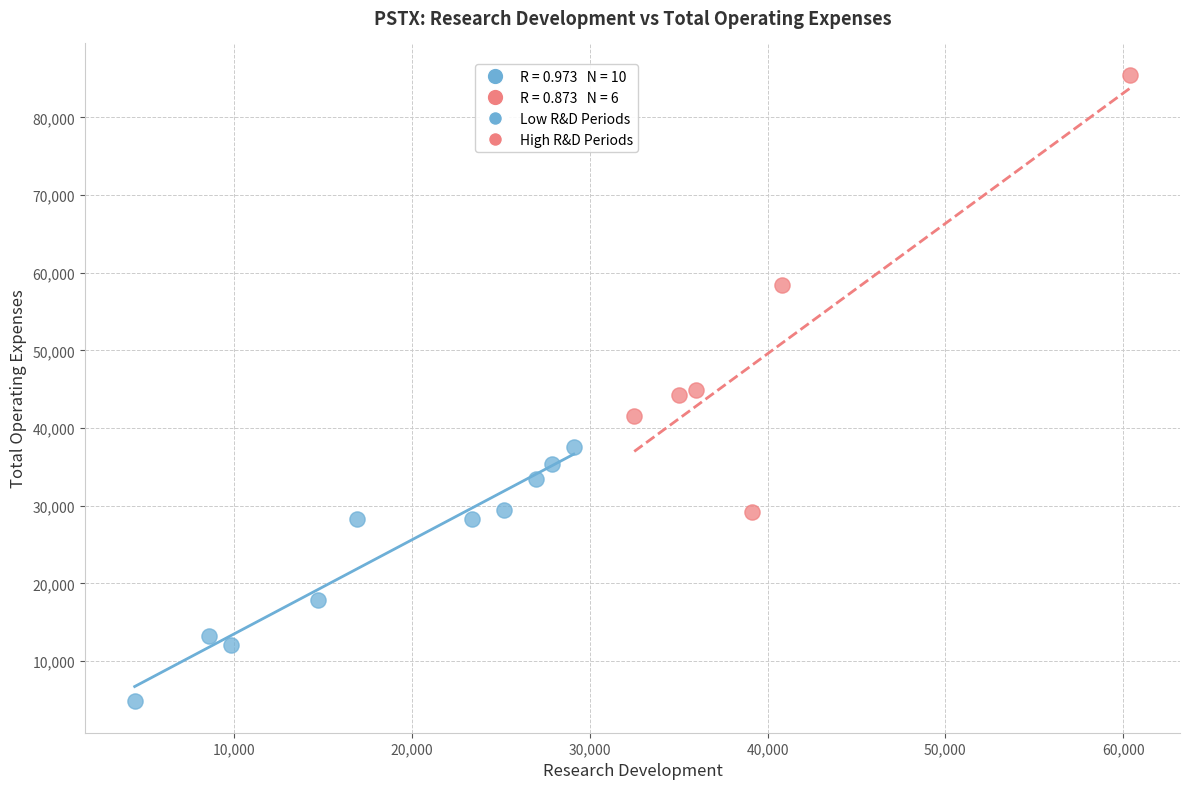

Which series contains the highest Y value?

High R&D Periods